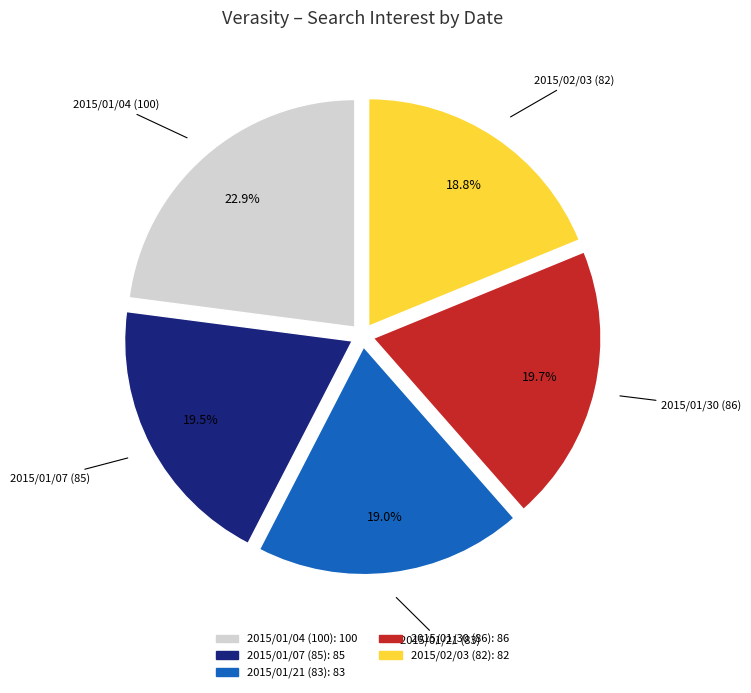

Is there a majority slice in this chart?

No